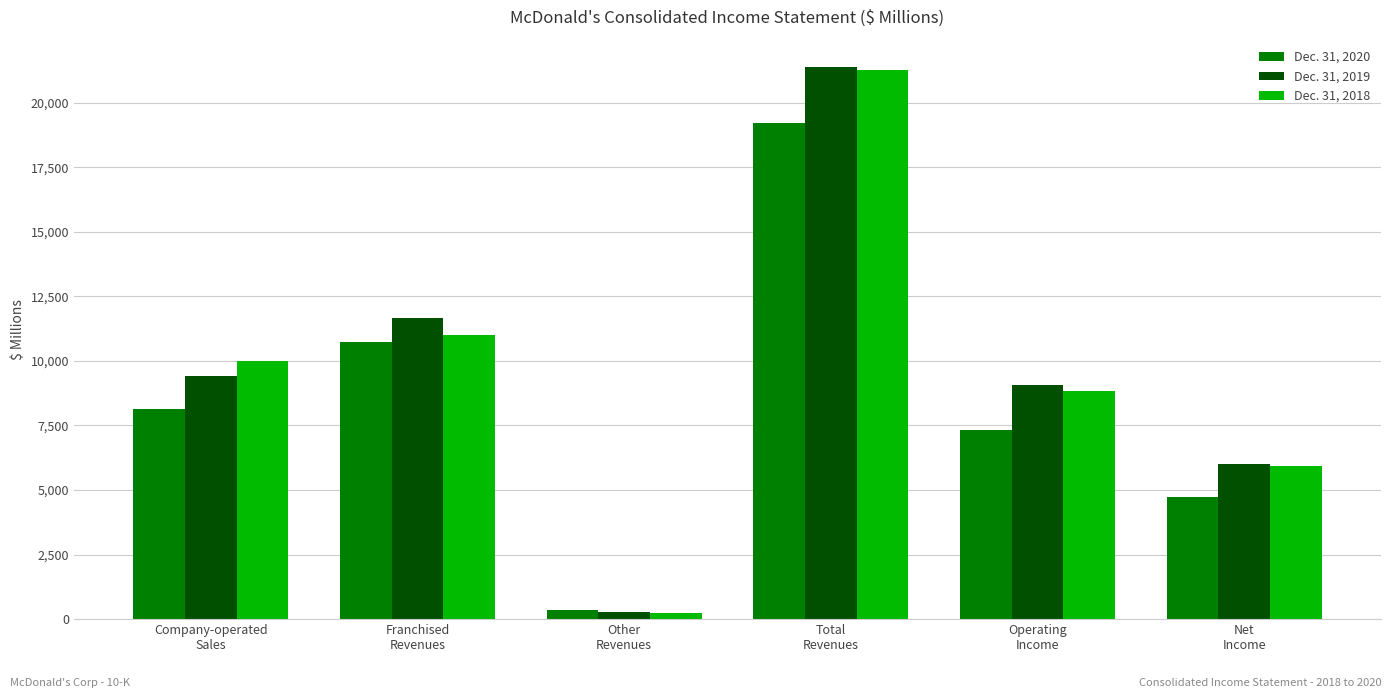

What value does the Dec. 31, 2019 series have at Company-operated
Sales?

9420.8